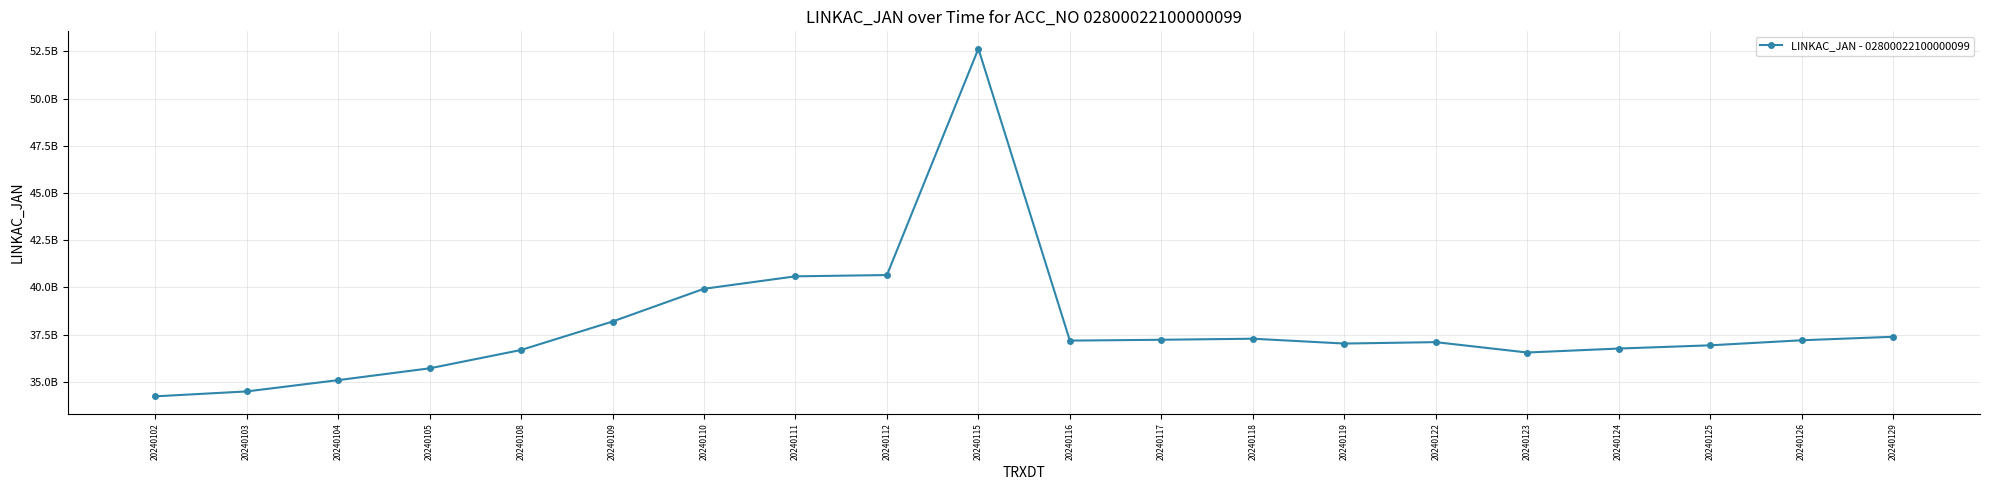

Does the chart have visible grid lines?

Yes